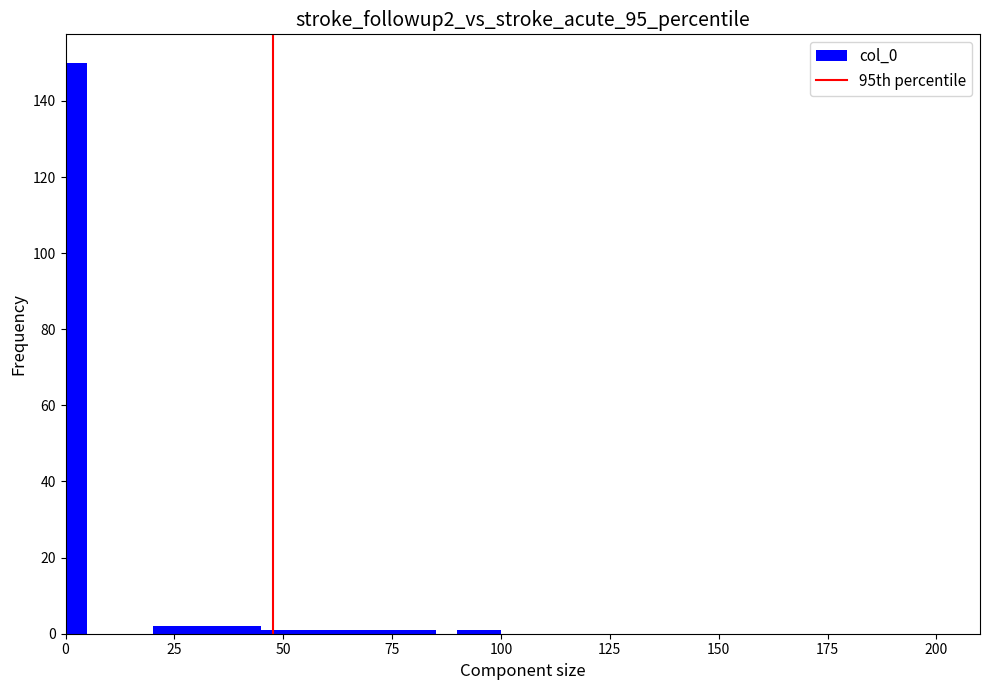

Around what value on the x-axis is the tallest bar? Give the approximate position of its centre, as read against the axis.

5